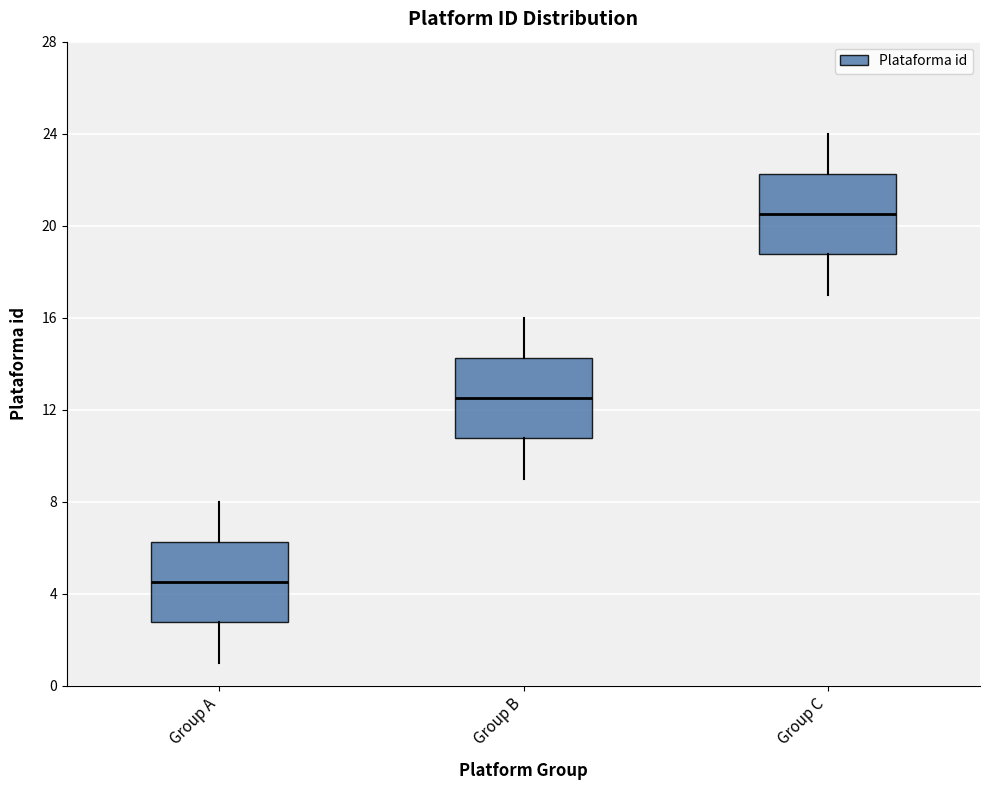

Reading left to right, read every box against the y-axis: the position of its median line, the range the box covers, and the ends of its whiskers. The values are not printed on the chart, so give them approximately, as read against the axis.

Group A: median 4.5, box 3.0 to 6.5, whiskers 1.0 to 8.0
Group B: median 12.5, box 11.0 to 14.5, whiskers 9.0 to 16.0
Group C: median 20.5, box 19.0 to 22.5, whiskers 17.0 to 24.0